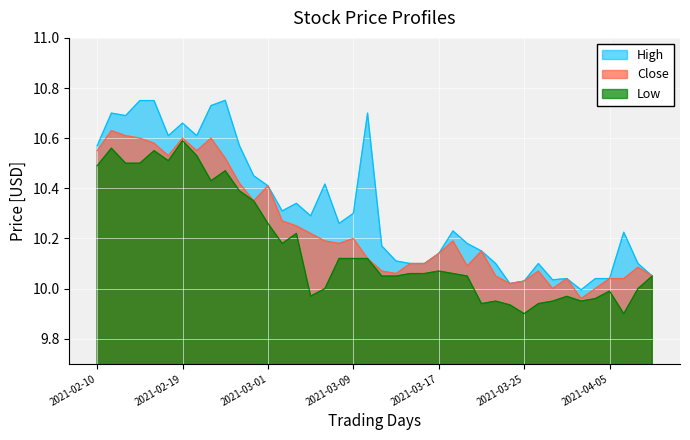

Rank the categories by High value from highest to lowest.

2021-02-24, 2021-02-16, 2021-02-17, 2021-02-23, 2021-02-11, 2021-03-10, 2021-02-12, 2021-02-19, 2021-02-18, 2021-02-22, 2021-02-10, 2021-02-25, 2021-02-26, 2021-03-05, 2021-03-01, 2021-03-03, 2021-03-02, 2021-03-09, 2021-03-04, 2021-03-08, 2021-03-18, 2021-04-06, 2021-03-19, 2021-03-11, 2021-03-22, 2021-03-17, 2021-03-12, 2021-03-15, 2021-03-16, 2021-03-23, 2021-03-26, 2021-04-07, 2021-04-08, 2021-03-30, 2021-04-01, 2021-04-05, 2021-03-29, 2021-03-25, 2021-03-24, 2021-03-31